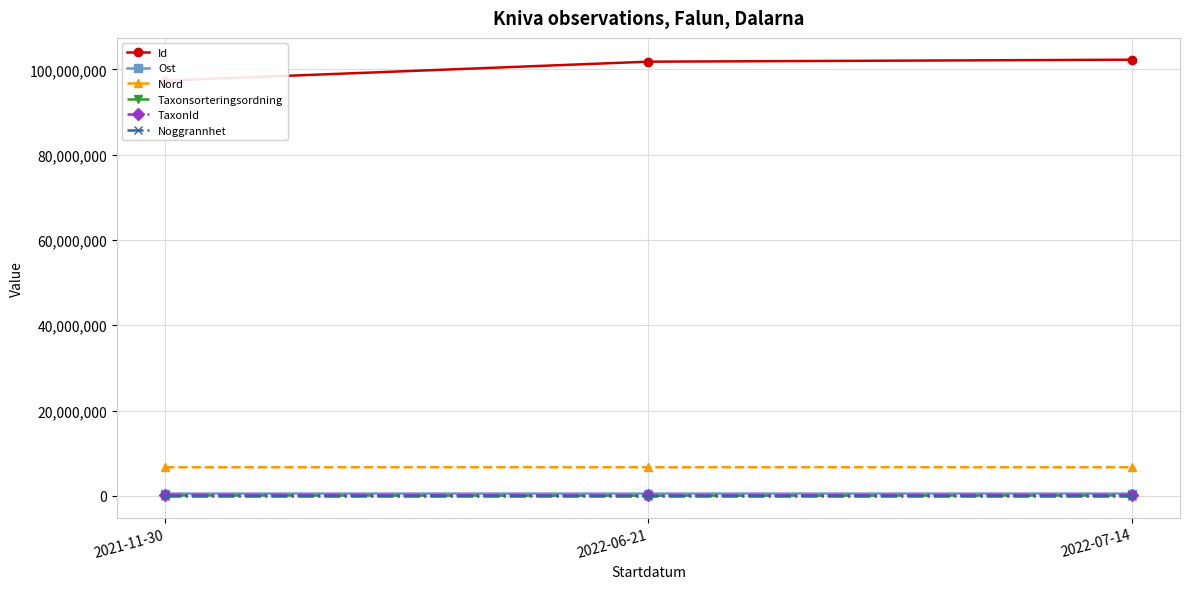

Which series has the largest range (max minus min)?

Id